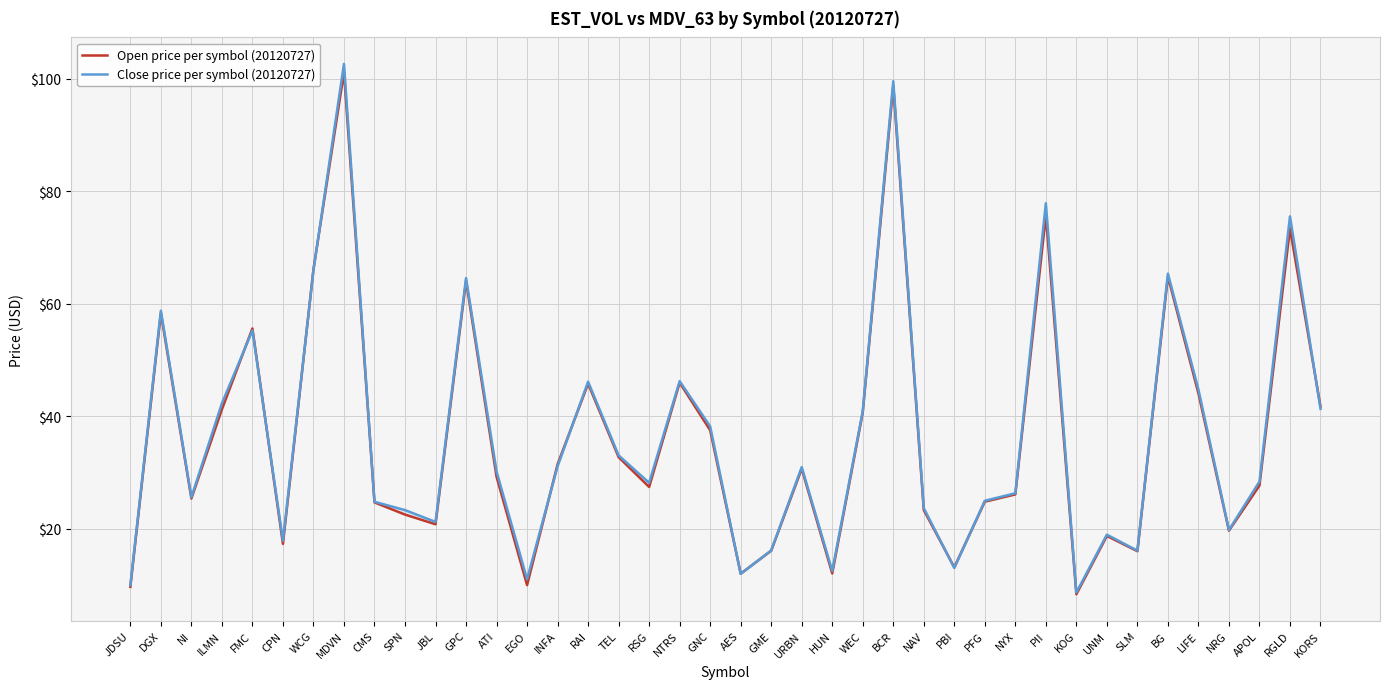

The Close price per symbol (20120727) series shows 20.9 at HUN. True or false?

False